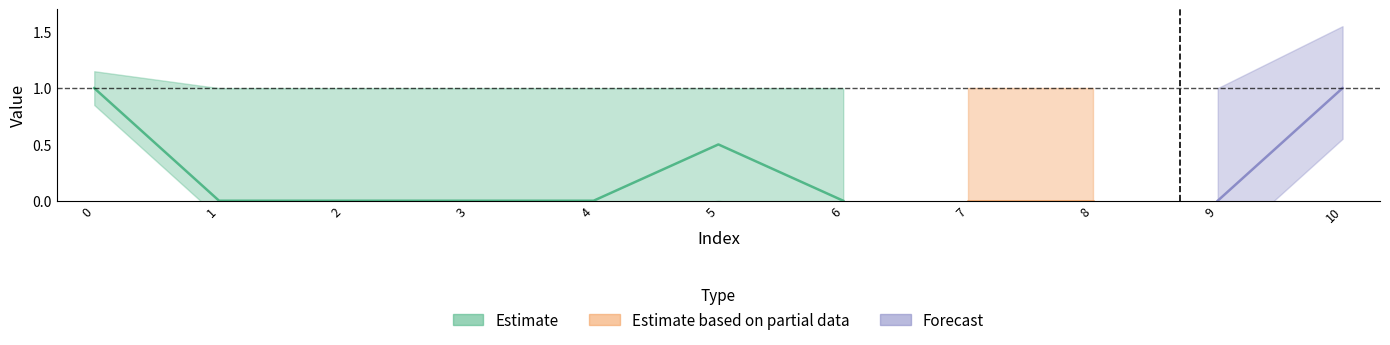

True or false: col_4 has a value of 0 at 3.

True